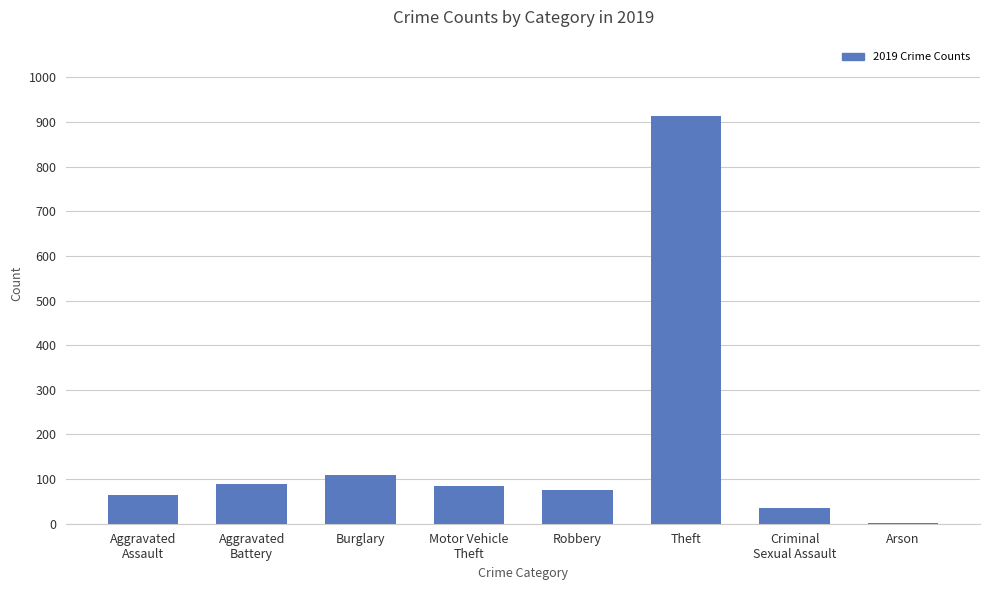

What is the approximate value at Theft?

914